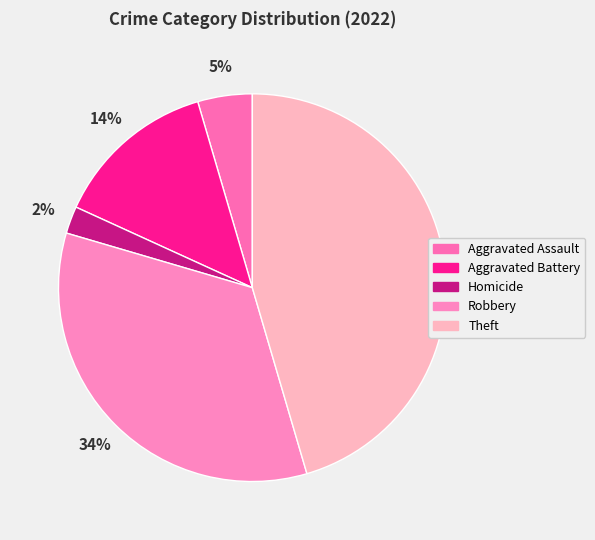

Which slice is the largest?

Theft